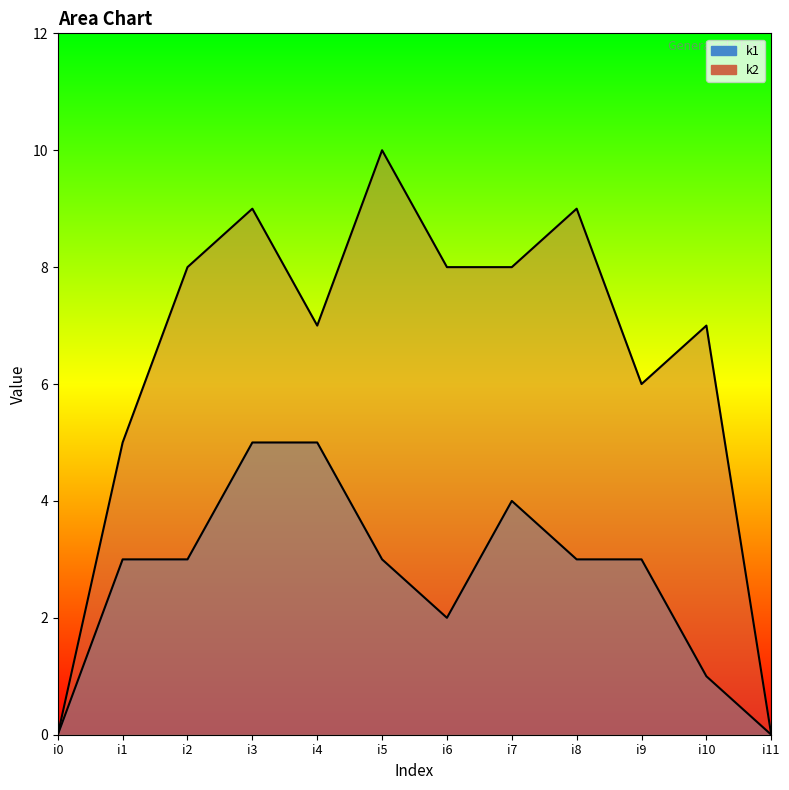

The value of k1 at i0 is 0. True or false?

True